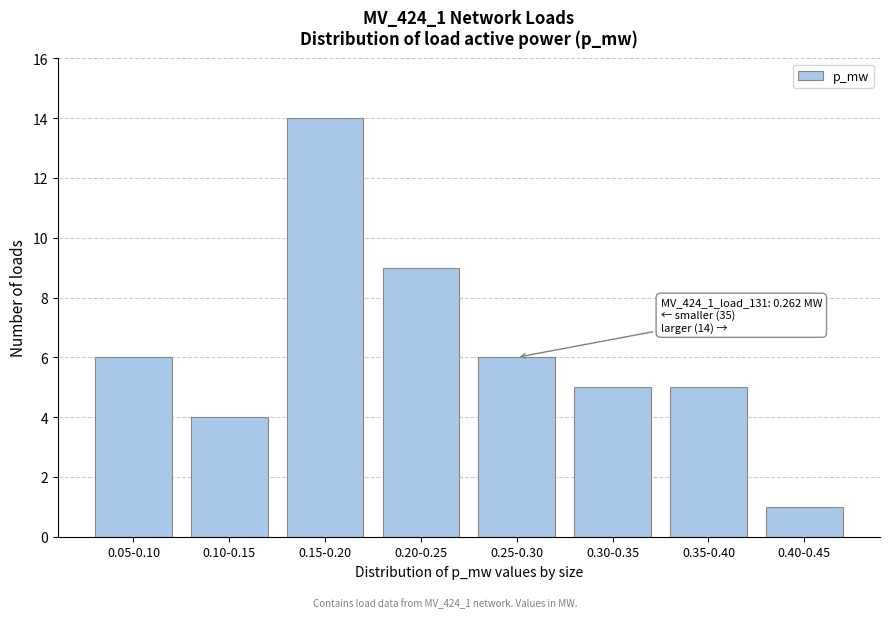

Reading left to right, what are all the values shown in this chart?

6	4	14	9	6	5	5	1